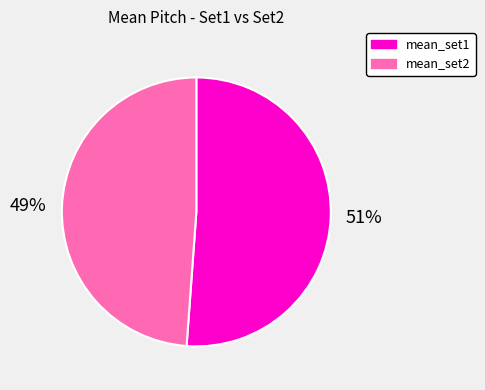

To the nearest percent, what is the average slice percentage?

50%